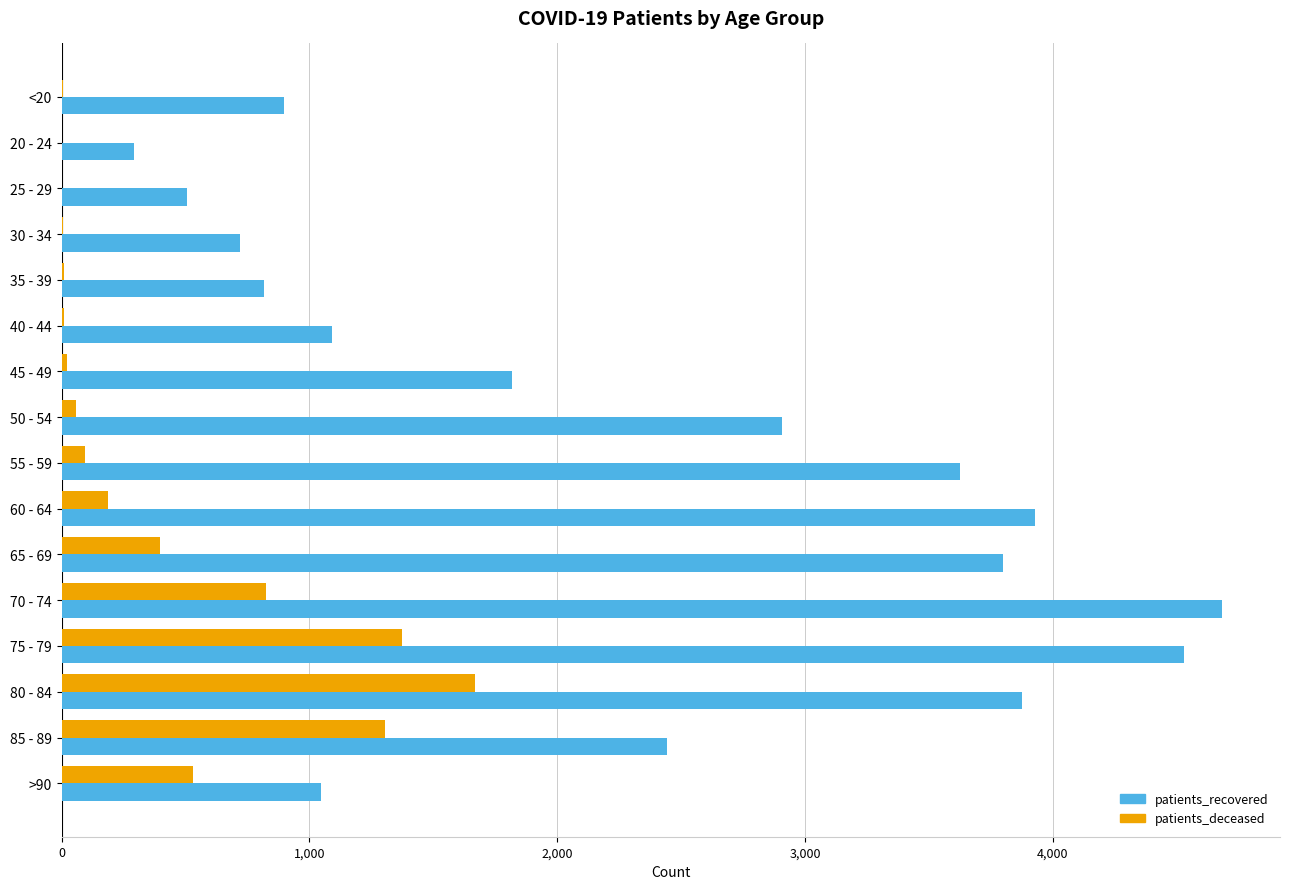

The value of patients_deceased at >90 is 222. True or false?

False